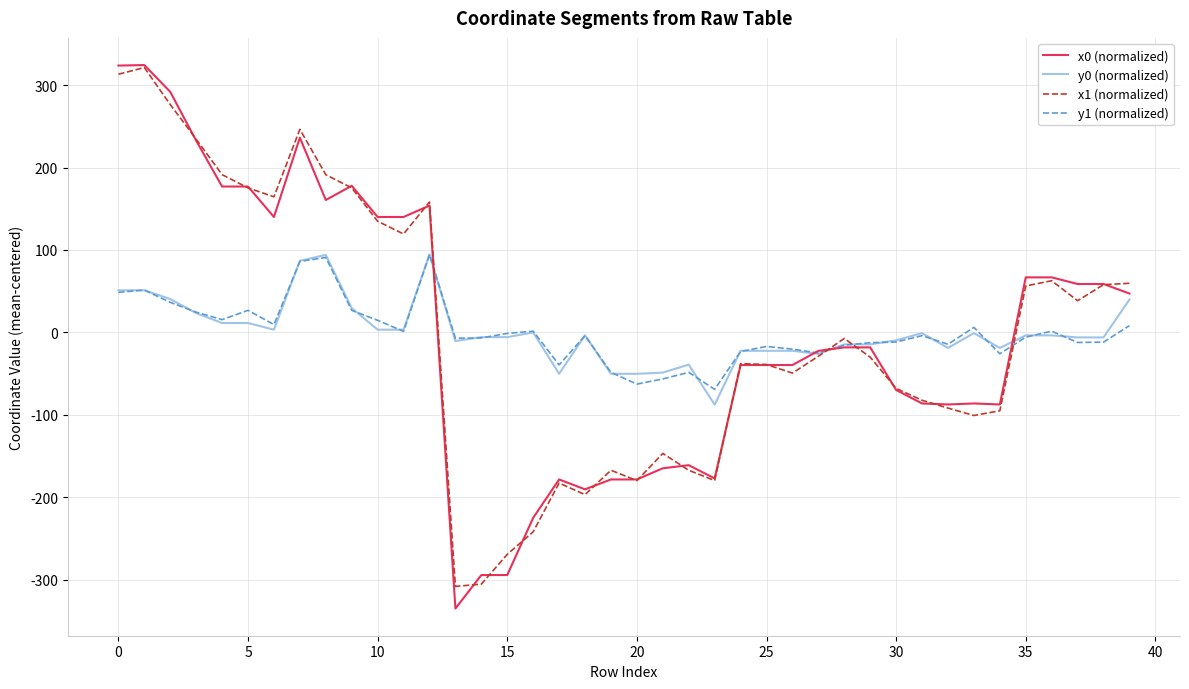

What is the minimum value shown in the chart?

-335.1